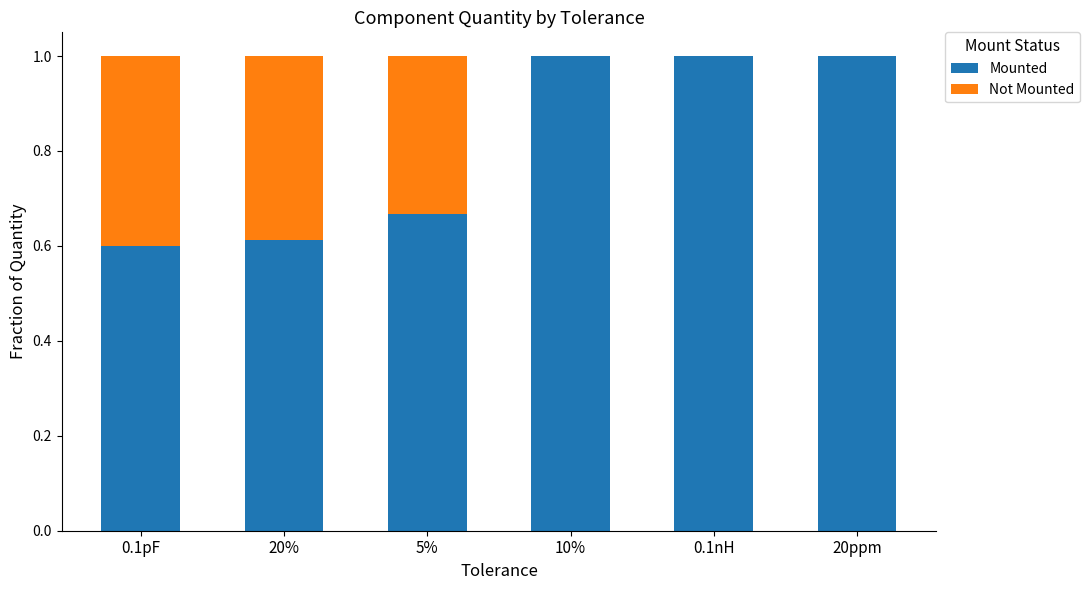

What is the sum of the Mounted values at 0.1pF and 20ppm?

1.6